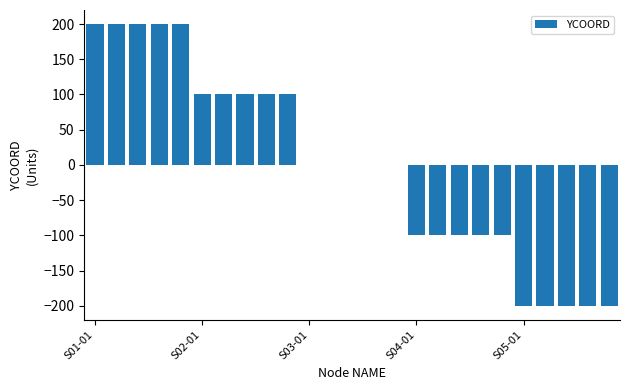

How many values are between -100 and 100?

15